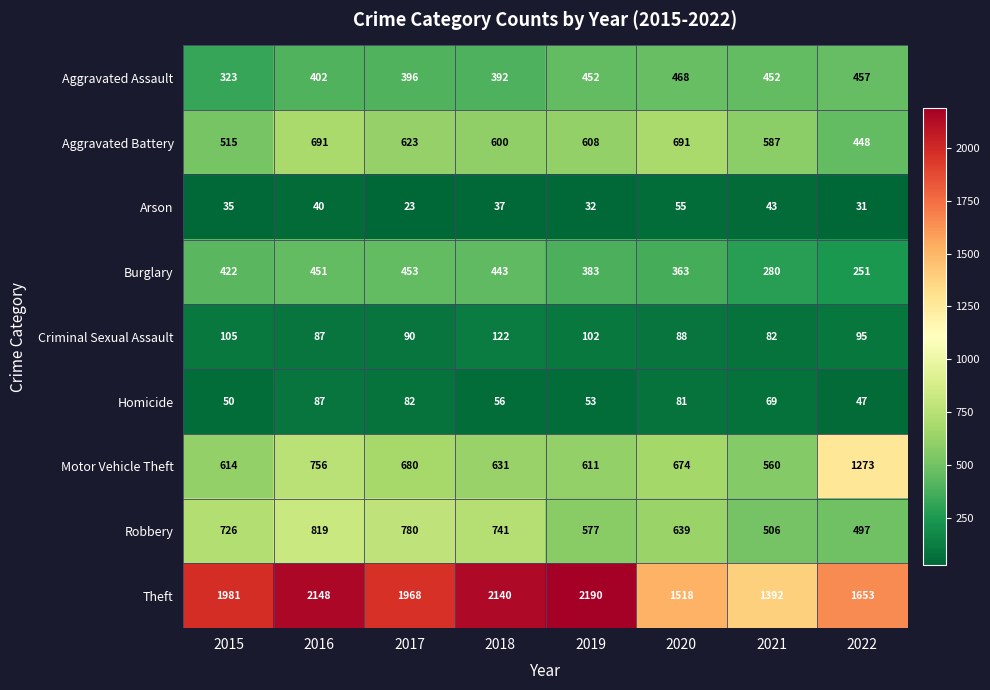

What is the difference between the highest and lowest values at 2015?

1946